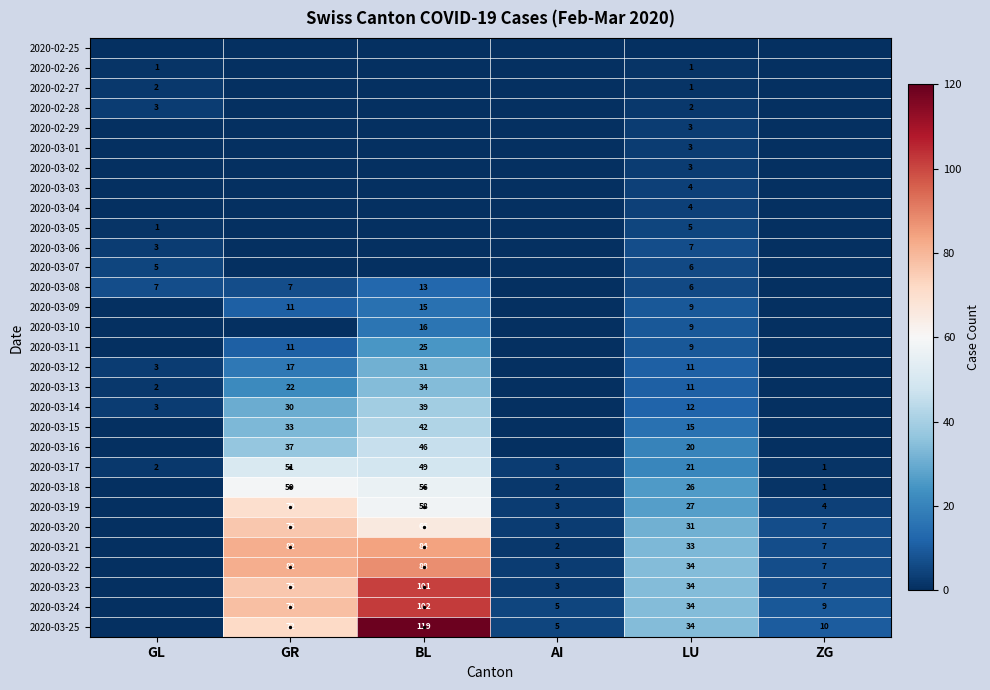

How many values in the 2020-03-07 series exceed 0?

2